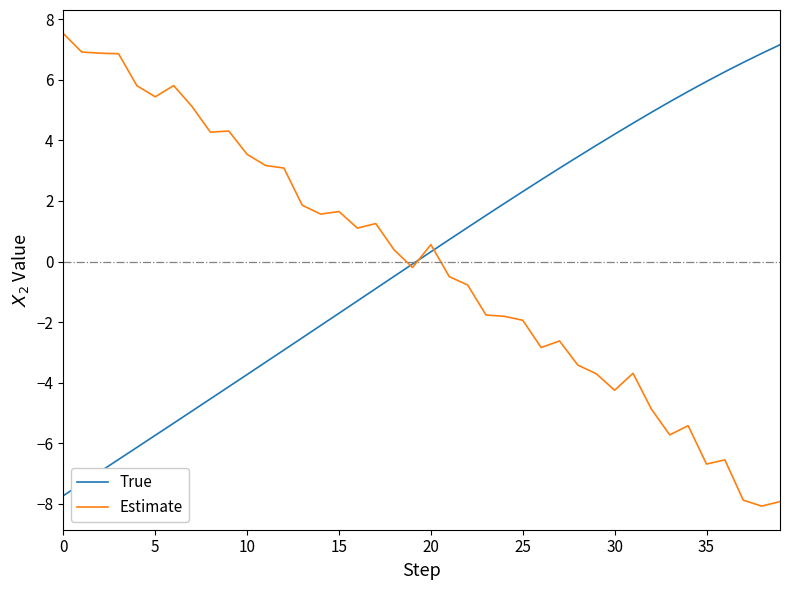

What is the highest value of the True series?

7.2